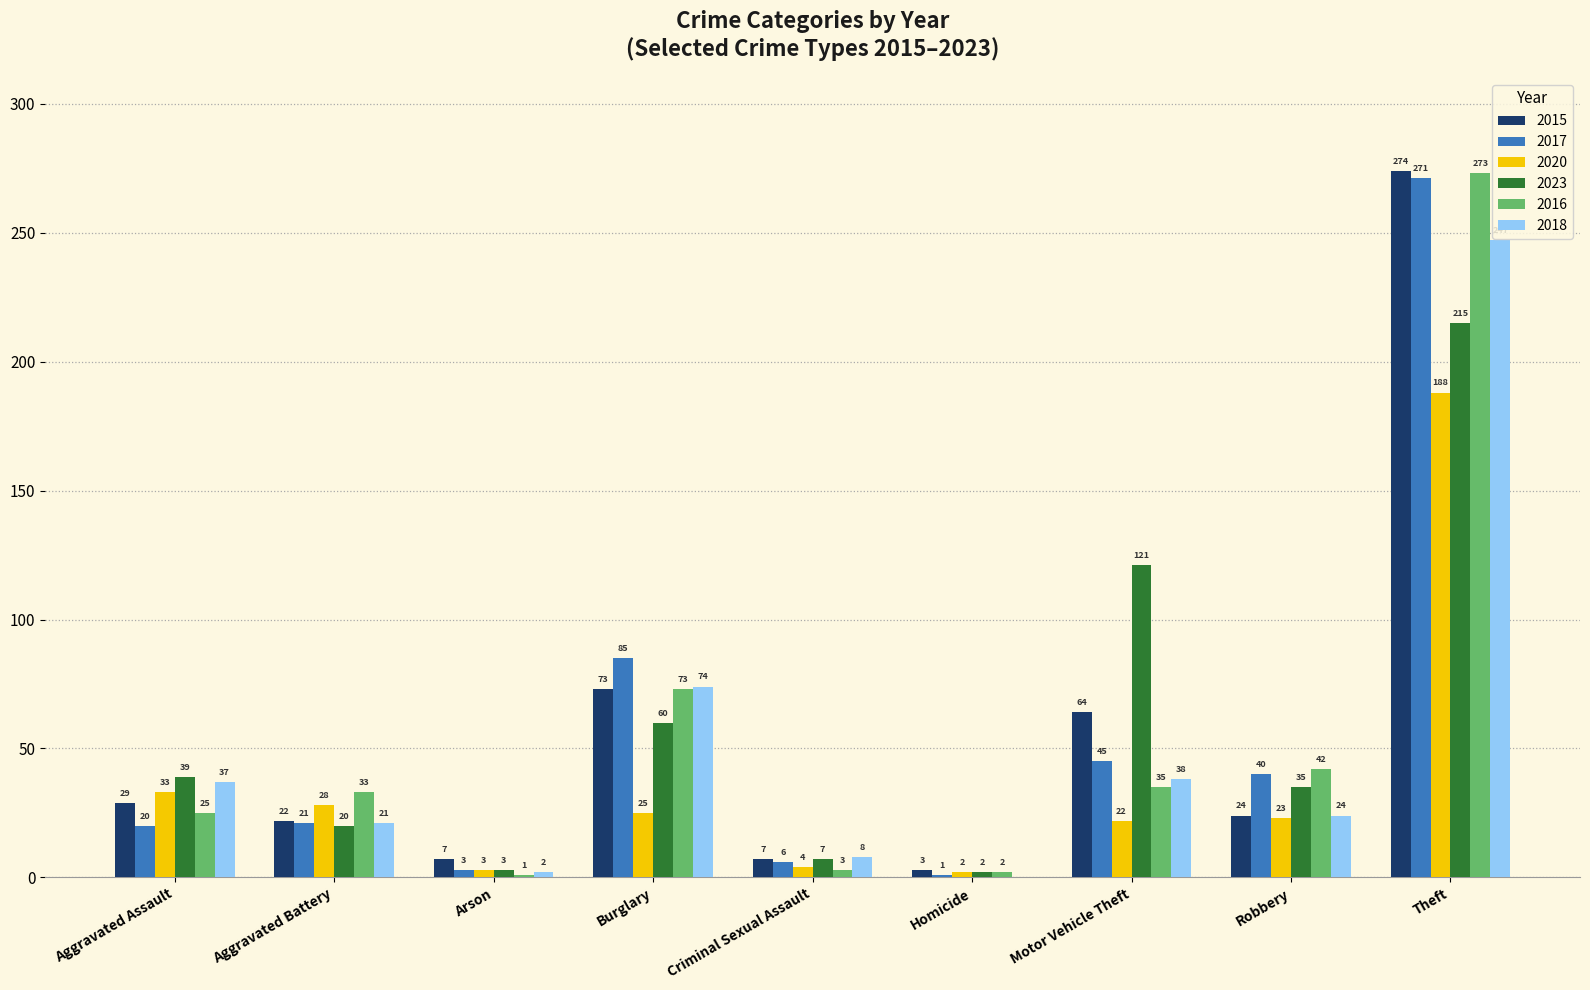

Between Aggravated Battery and Burglary, which series saw the biggest shift?

2017